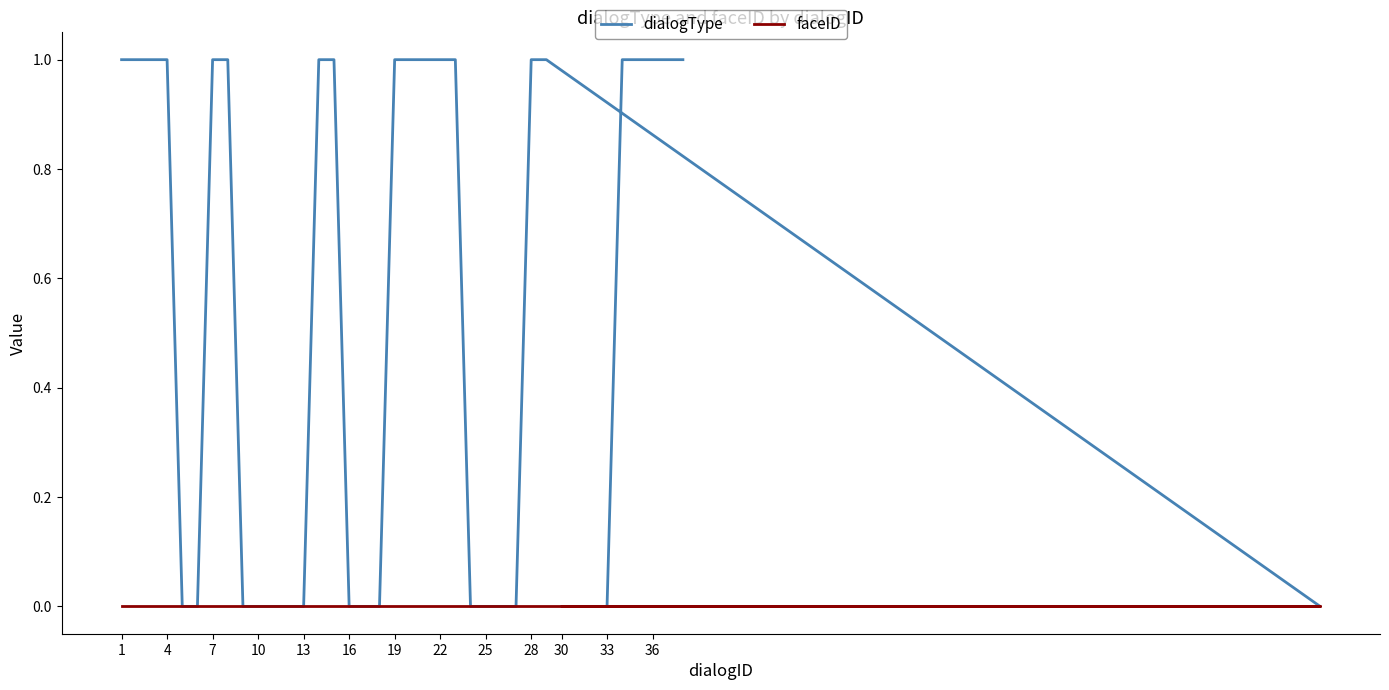

Reading left to right, what are all the values shown in this chart?

dialogType: 1	1	1	1	0	0	1	1	0	0	0	0	0	1	1	0	0	0	1	1	1	1	1	0	0	0	0	1	1	0	0	0	0	0	1	1	1	1	1
faceID: 0	0	0	0	0	0	0	0	0	0	0	0	0	0	0	0	0	0	0	0	0	0	0	0	0	0	0	0	0	0	0	0	0	0	0	0	0	0	0